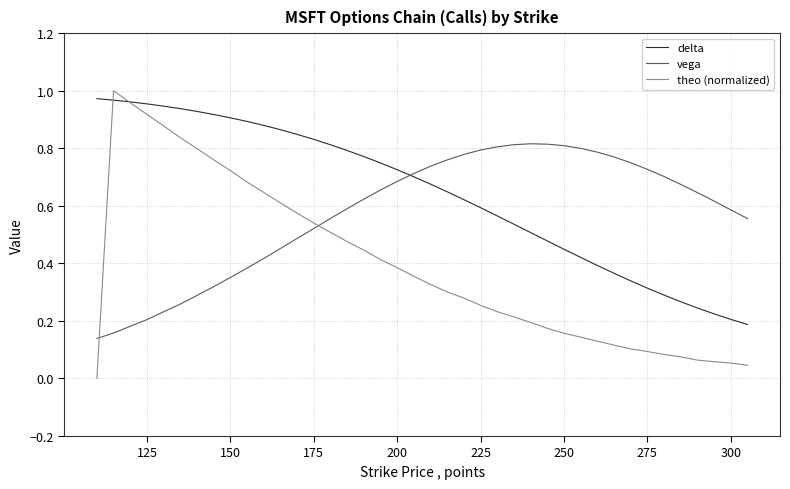

Rank the series by their maximum value, from highest to lowest.

theo (normalized), delta, vega